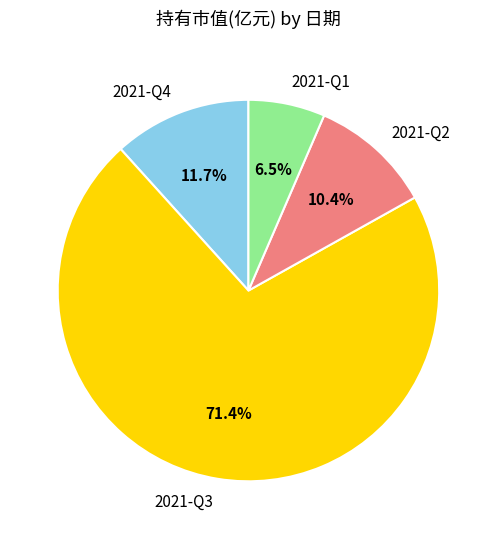

To the nearest percent, what percentage of the pie is 2021-Q2?

10%